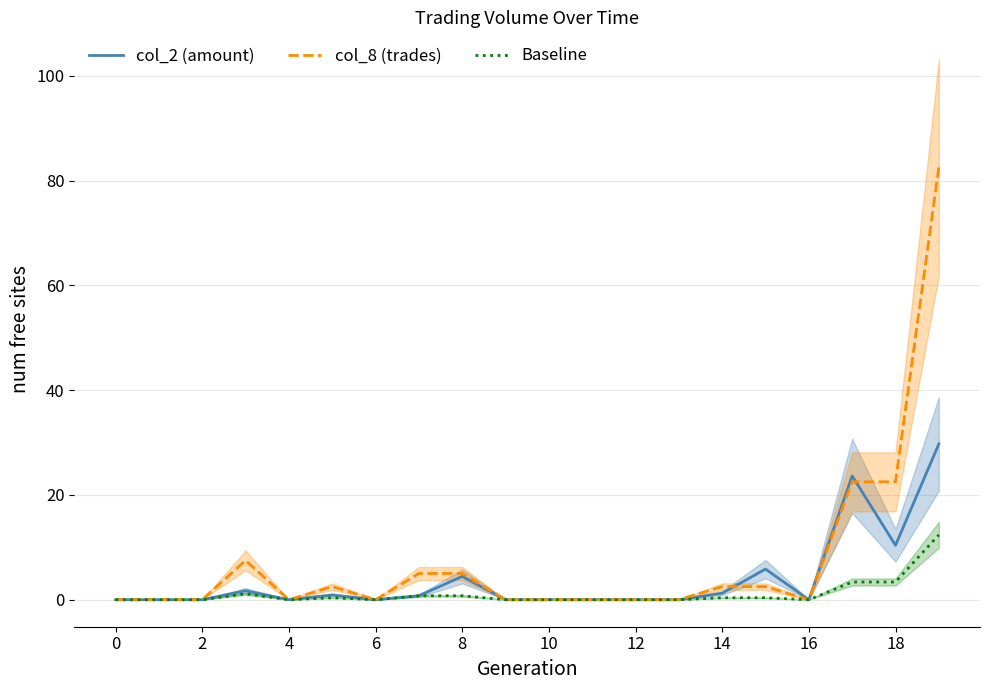

Is this an area chart (filled region under the line)?

No